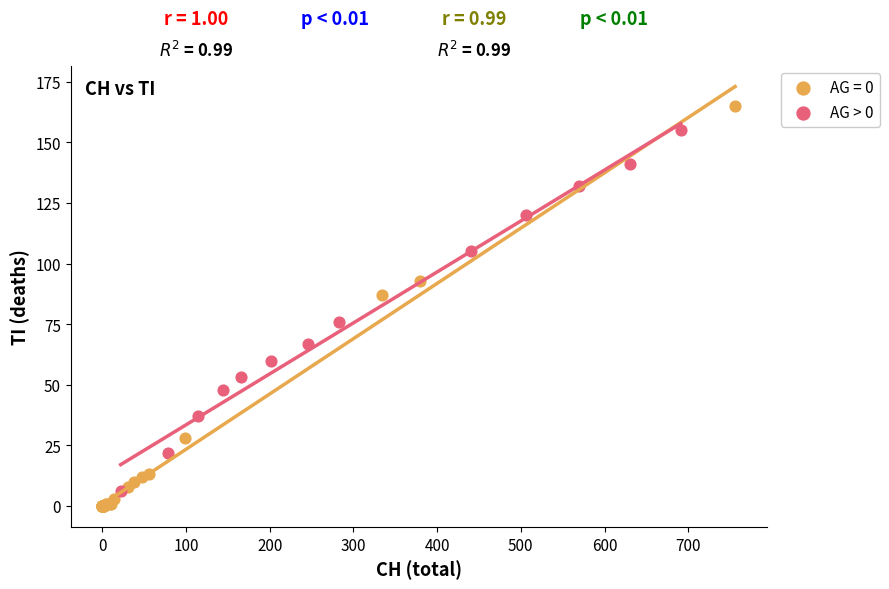

Which series contains the highest Y value?

AG = 0